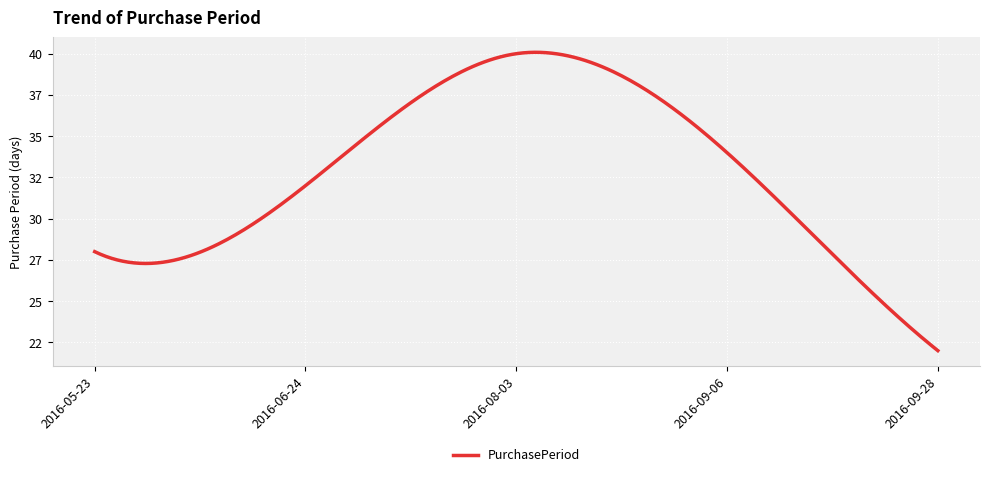

What is the maximum value shown in the chart?

40